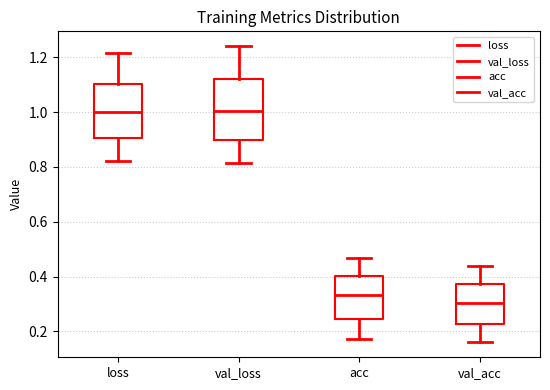

Reading left to right, read every box against the y-axis: the position of its median line, the range the box covers, and the ends of its whiskers. The values are not printed on the chart, so give them approximately, as read against the axis.

loss: median 1.00, box 0.90 to 1.10, whiskers 0.82 to 1.22
val_loss: median 1.00, box 0.90 to 1.12, whiskers 0.82 to 1.24
acc: median 0.34, box 0.24 to 0.40, whiskers 0.18 to 0.46
val_acc: median 0.30, box 0.22 to 0.38, whiskers 0.16 to 0.44